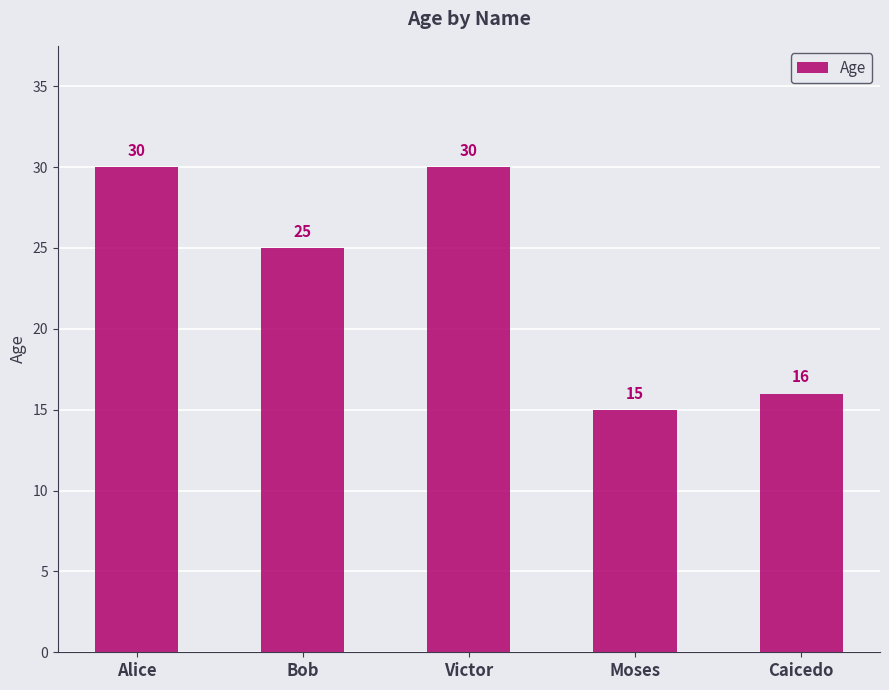

What is the label of the 1st bar from the left?

Alice